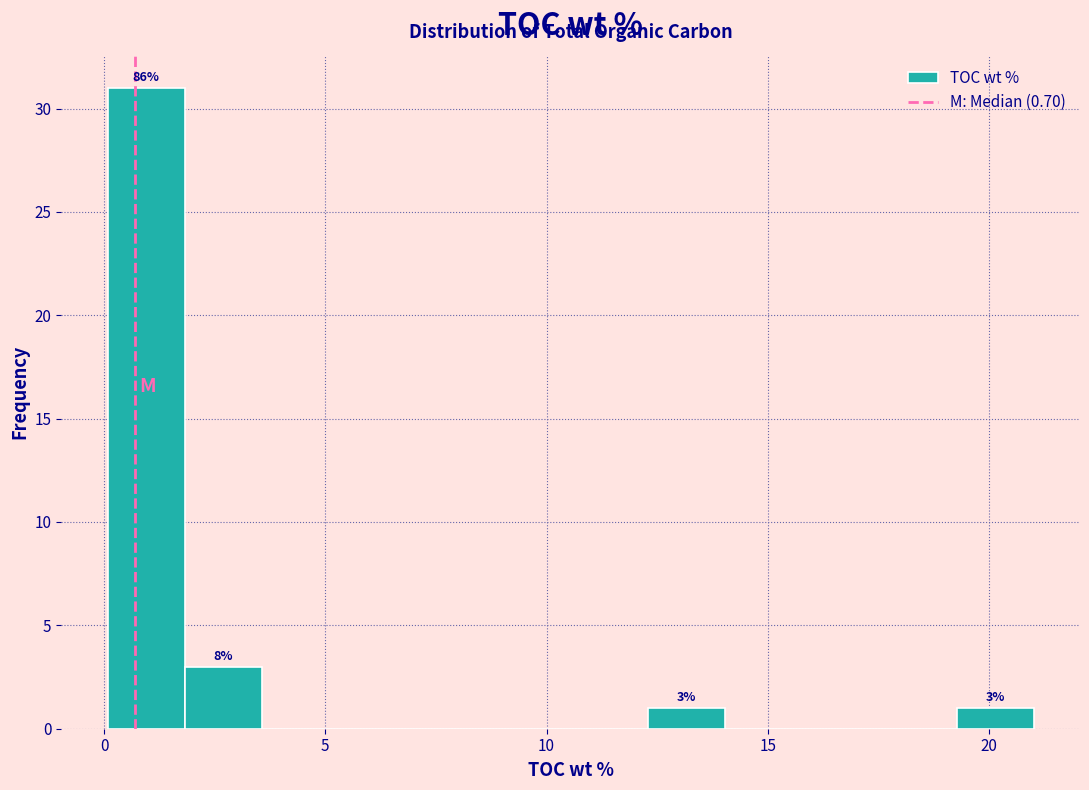

Read against the x-axis, roughly where is the centre of the tallest bar?

1.0